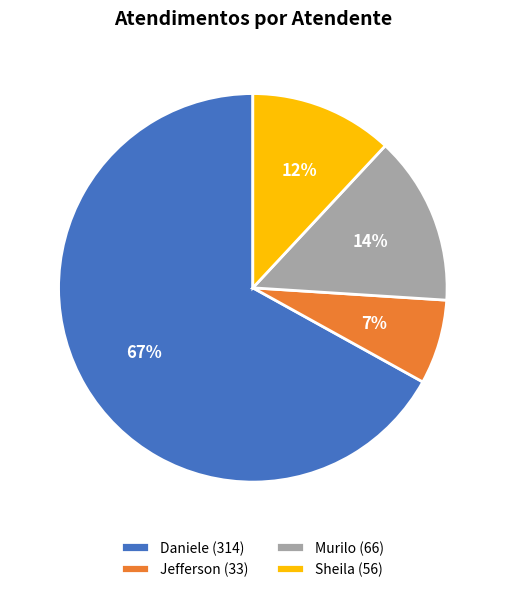

True or false: Sheila (56) accounts for 20% of the total.

False